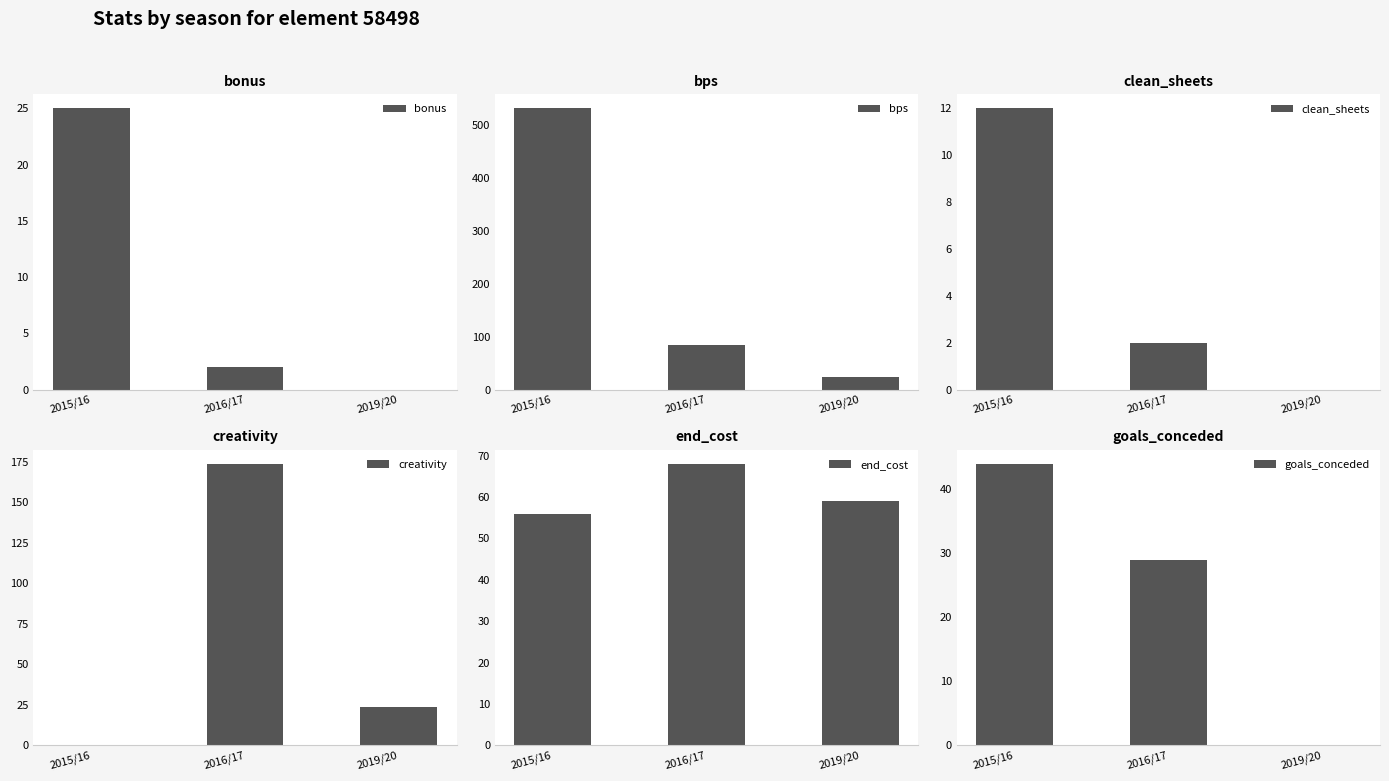

The bonus series shows 25.0 at 2015/16. True or false?

True